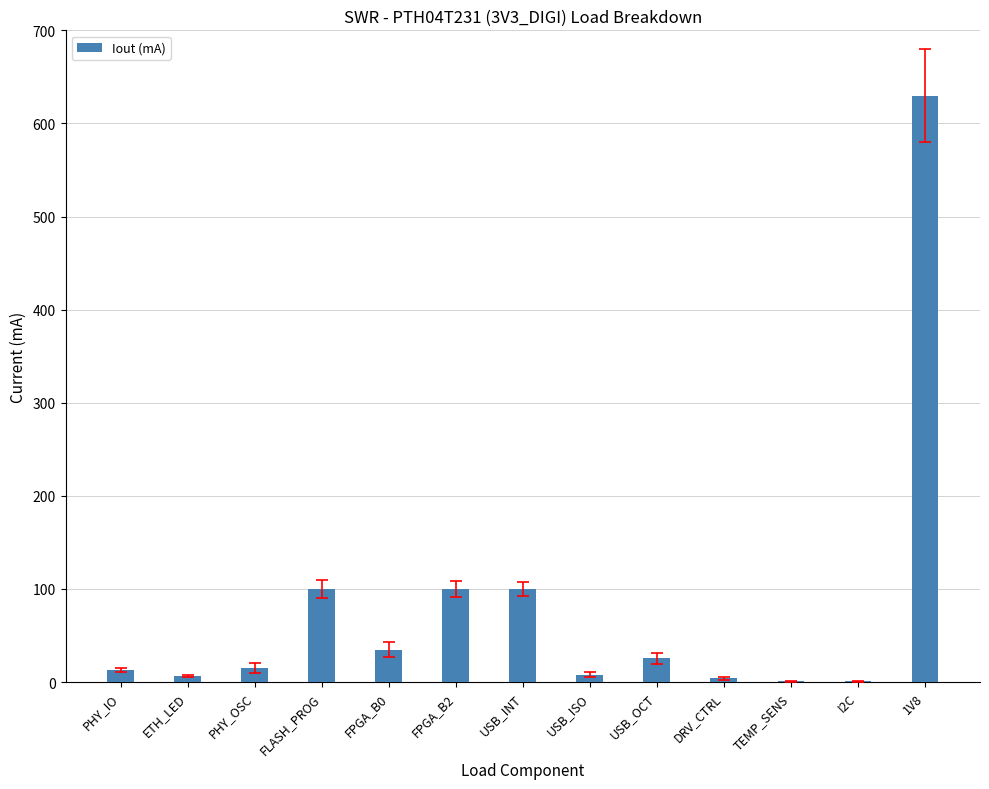

What is the sum of all values?

1038.3